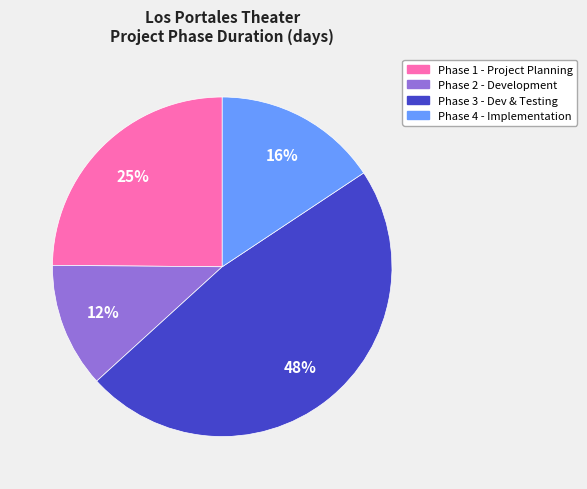

To the nearest percent, what is the difference between the largest and smallest slice percentages?

36%